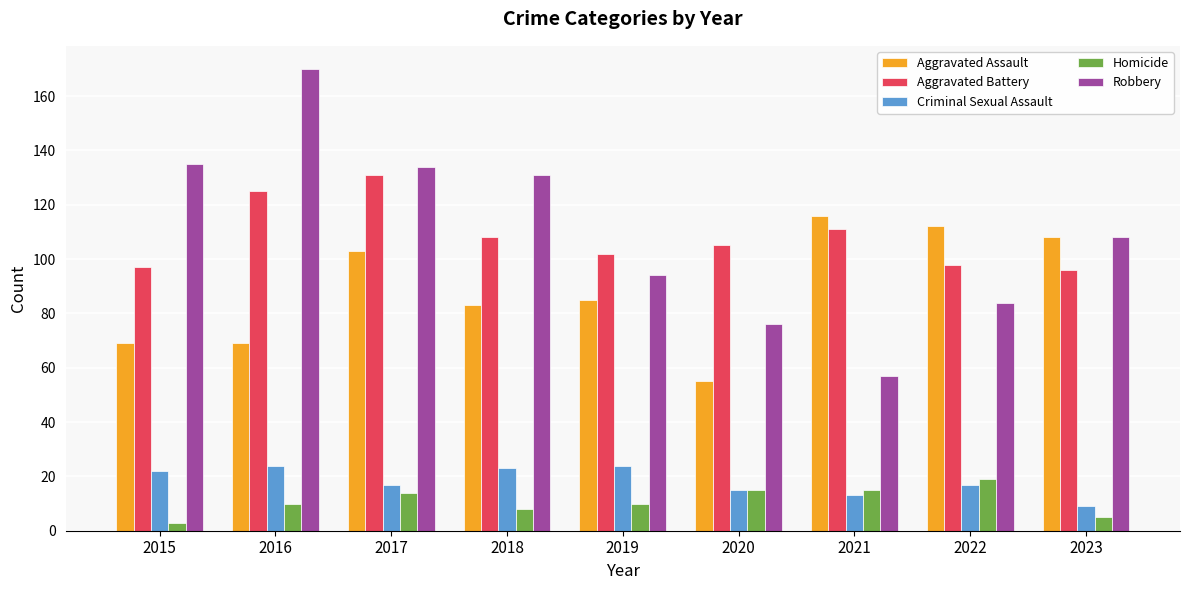

Are the bars horizontal?

No